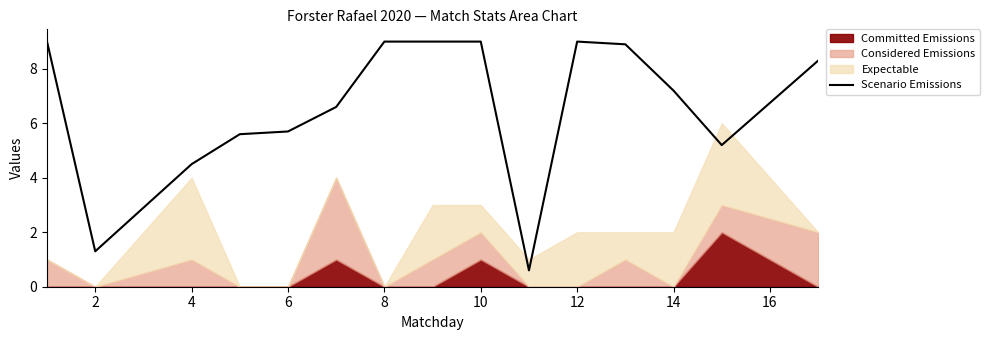

Is it true that Scenario Emissions equals 5.7 at 6?

True